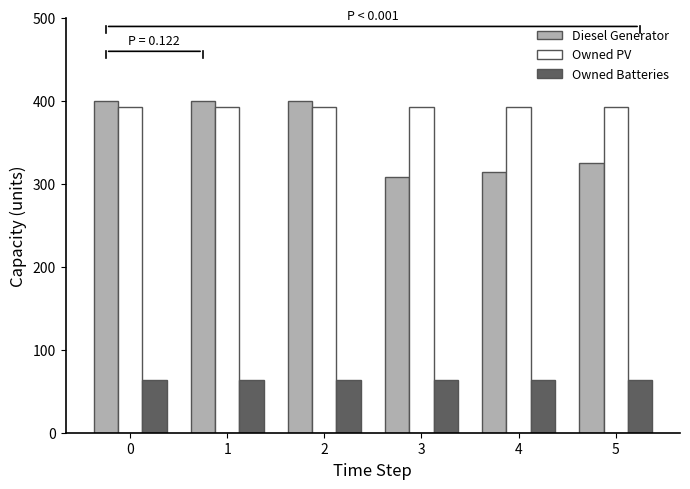

The Diesel Generator series shows 315 at 4. True or false?

True